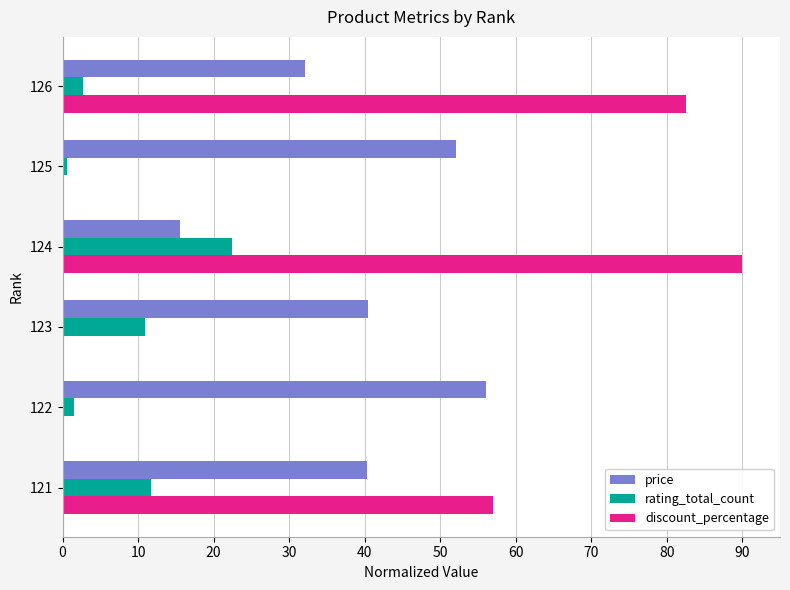

What is the highest value of the price series?

56.0